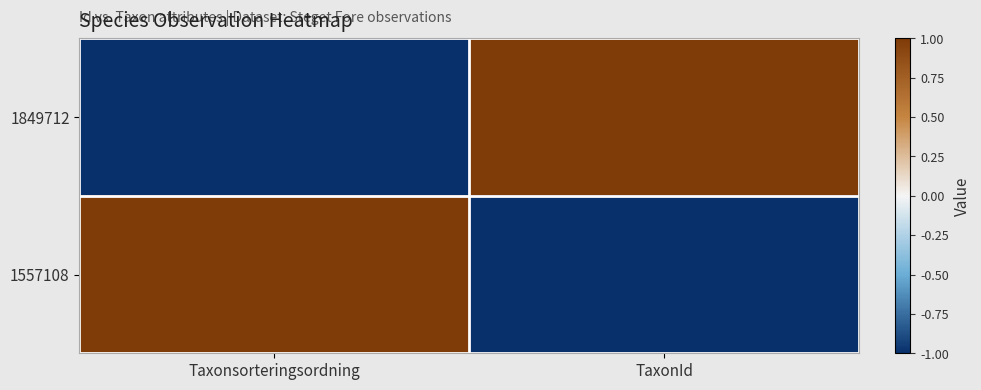

What is the smallest value displayed?

-1